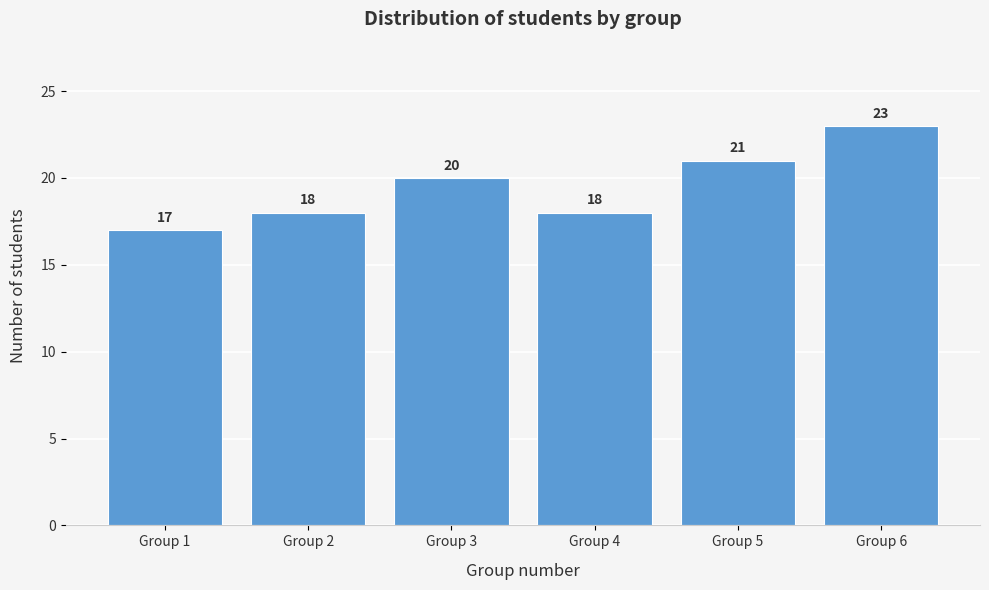

Reading left to right, transcribe all the data shown in this chart.

17	18	20	18	21	23